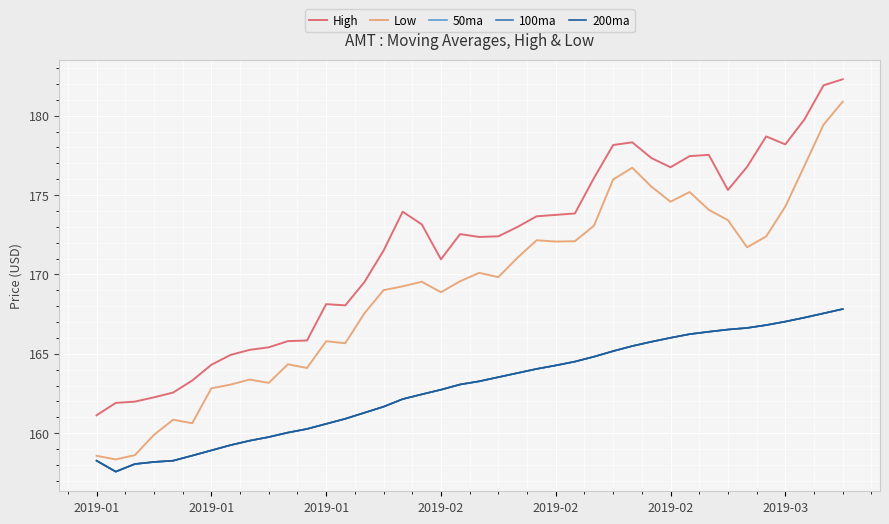

At which category does 200ma reach its first local valley?

2019-01